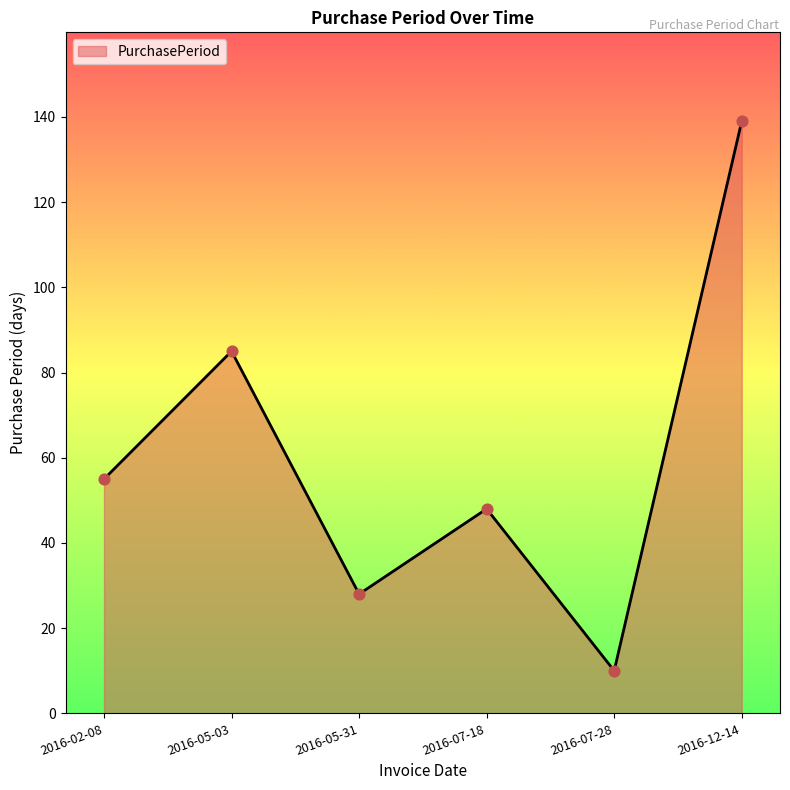

Approximately how many times larger is the value at 2016-07-18 compared to 2016-07-28?

4.8